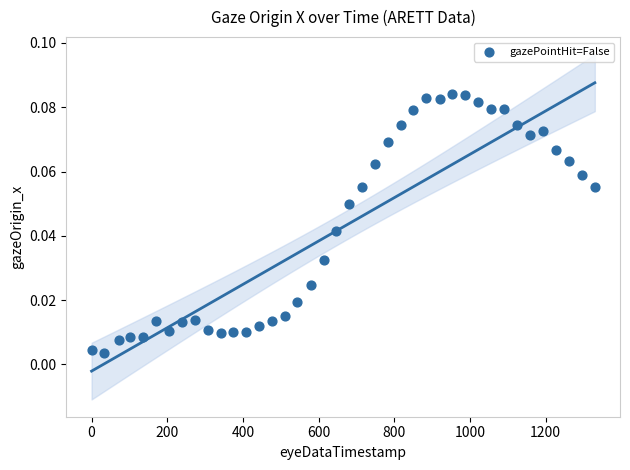

What is the range of X values (max minus min)?

1330.0